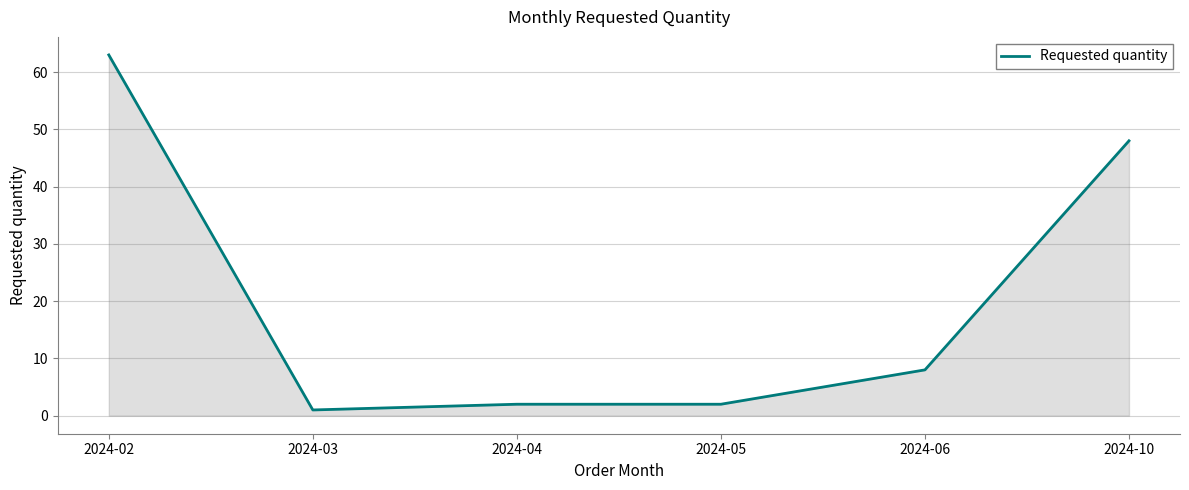

What is the sum of the values at 2024-05 and 2024-10?

50